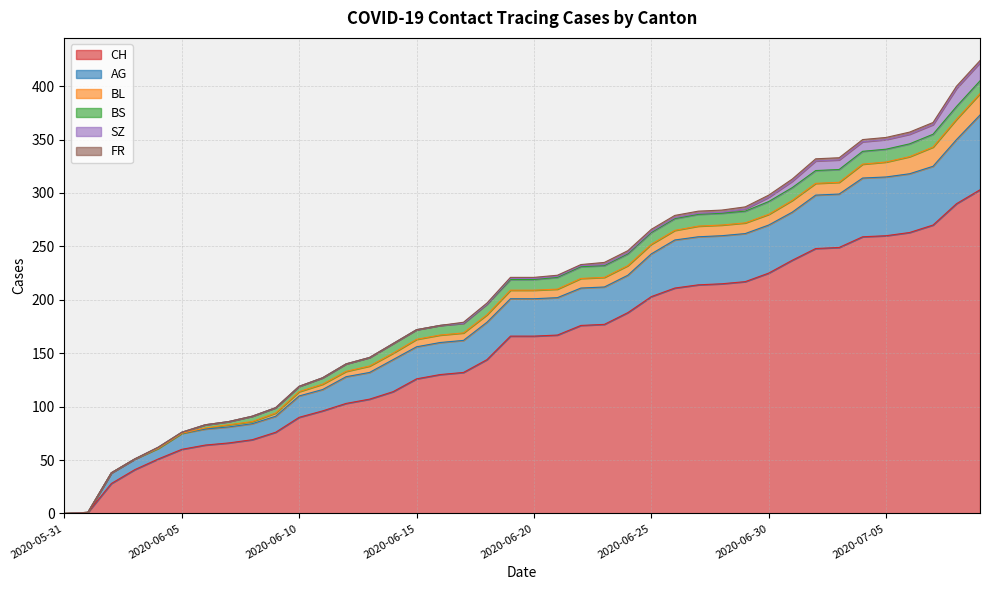

Which series has the widest spread of values?

CH